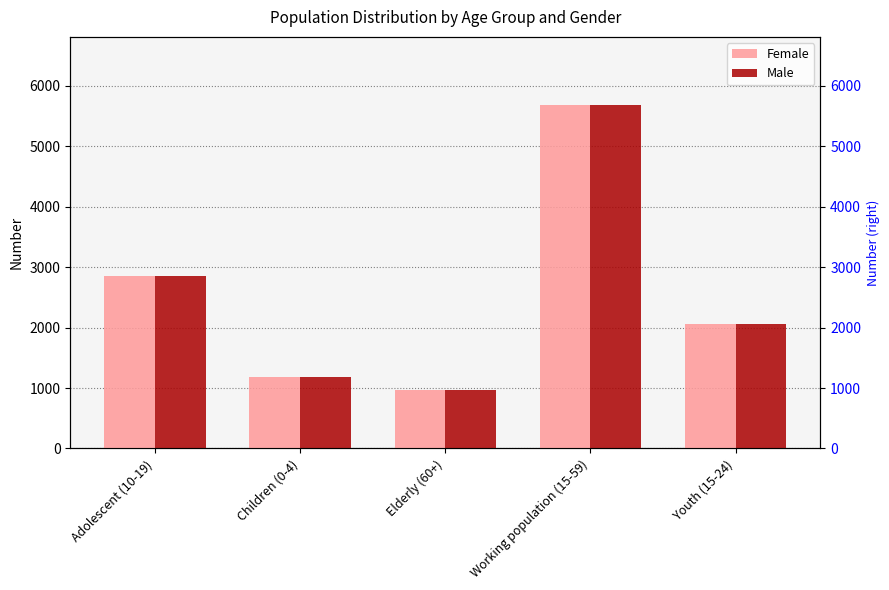

The Female series shows 647 at Elderly (60+). True or false?

False